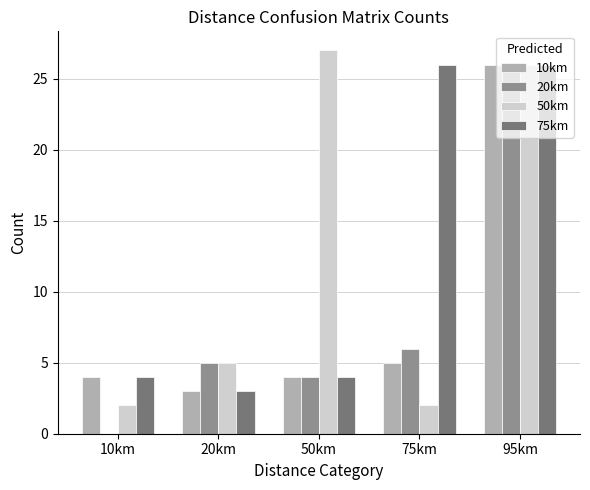

What is the sum of the 50km values at 75km and 50km?

29